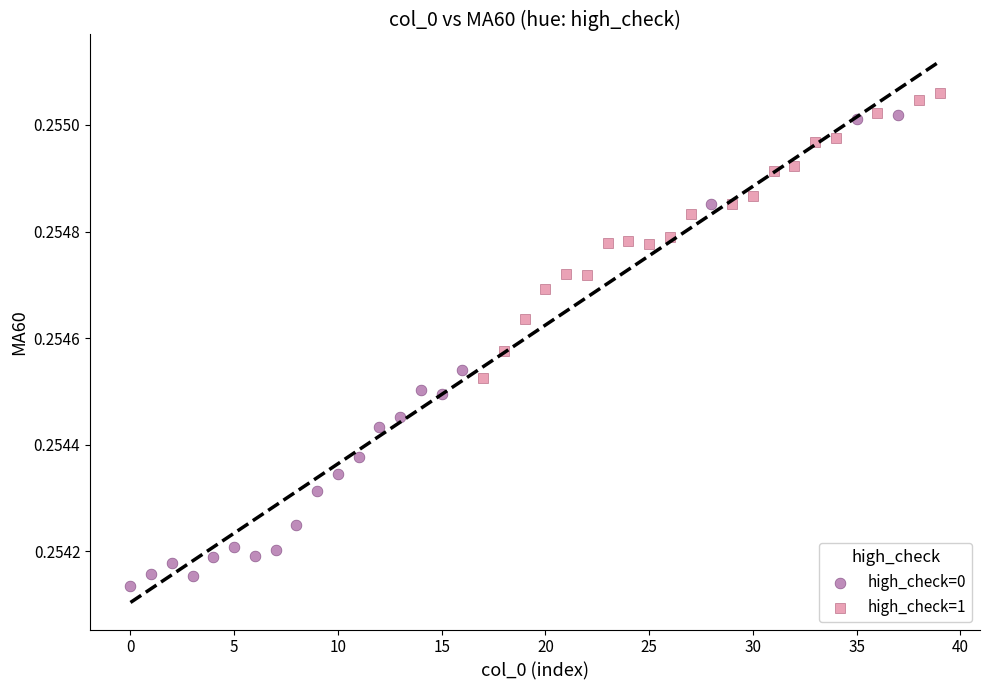

Which series reaches the minimum Y coordinate?

high_check=0